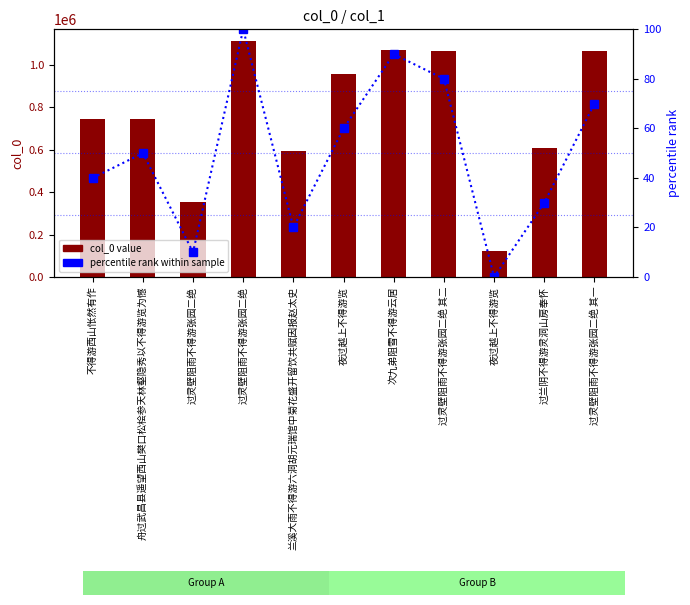

Are the bars horizontal?

No